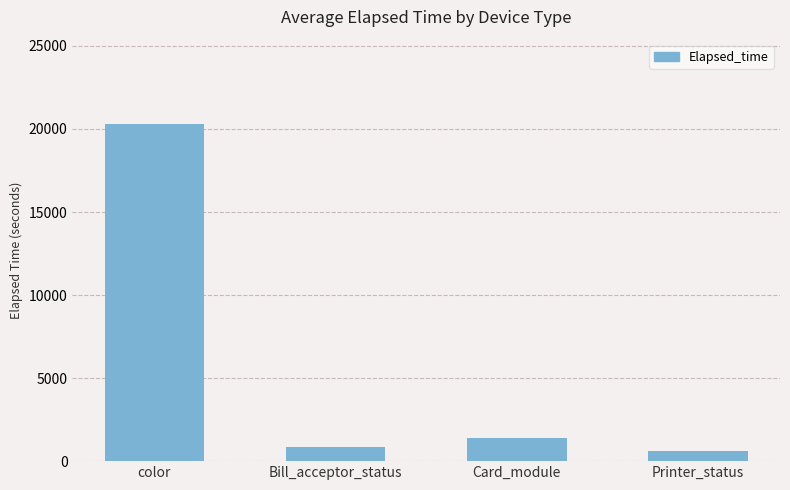

List the labels in order of value, largest first.

color, Card_module, Bill_acceptor_status, Printer_status